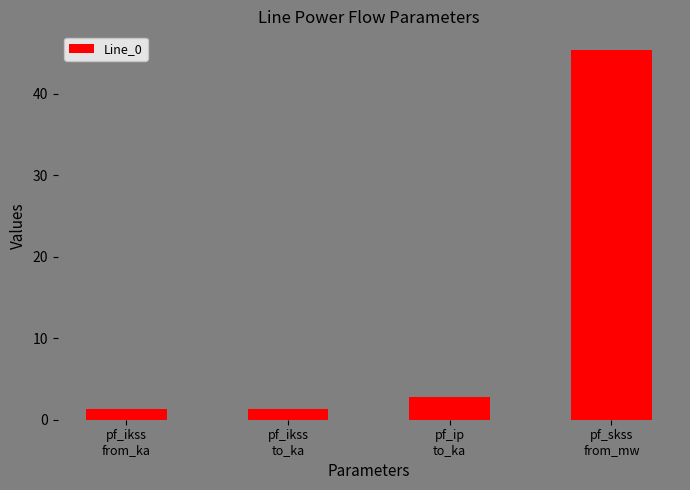

What is the label of the 3rd bar from the right?

pf_ikss
to_ka